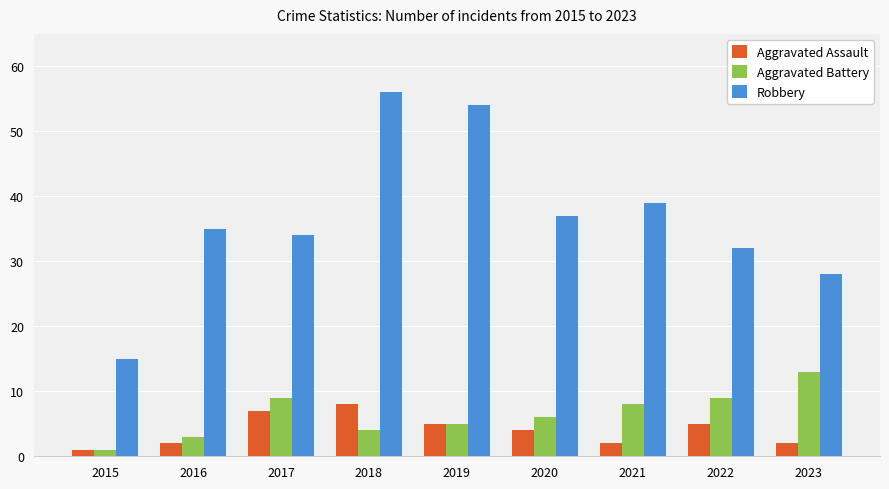

How many bars are there in each group?

3